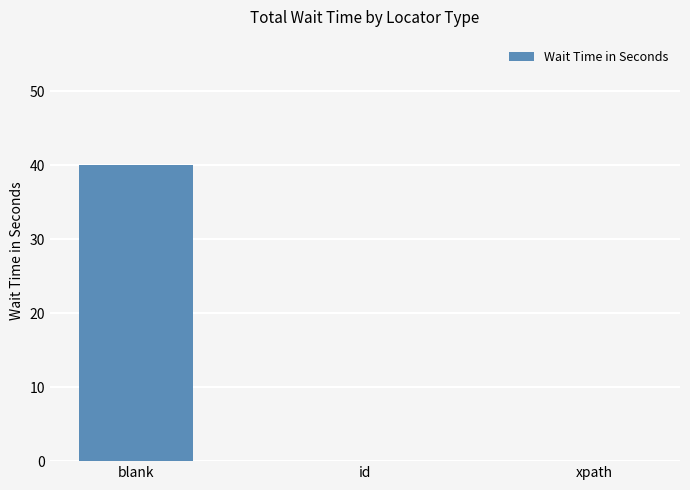

Count the number of categories in the chart.

3